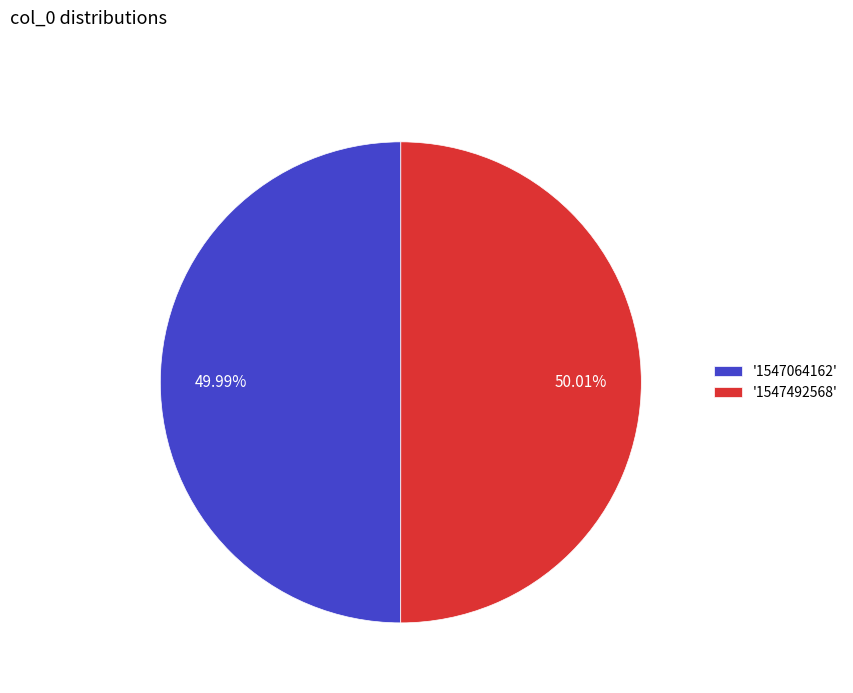

Is there any slice that represents more than half of the pie?

Yes